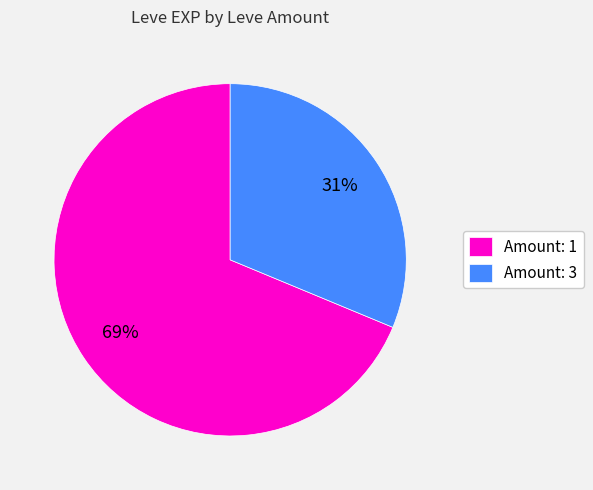

How many segments does this pie chart have?

2